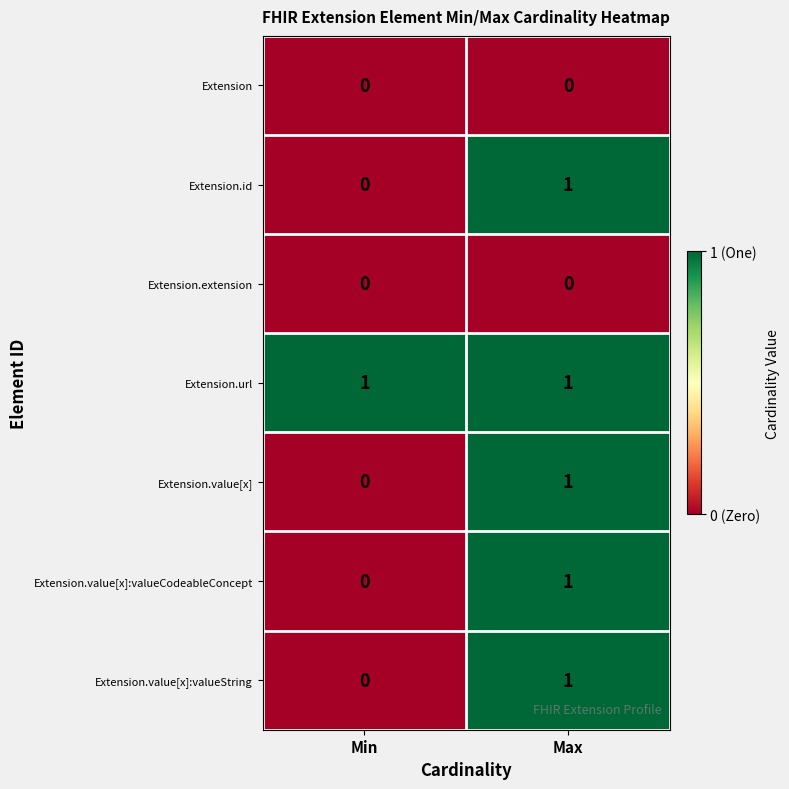

How many data points does each series have?

2